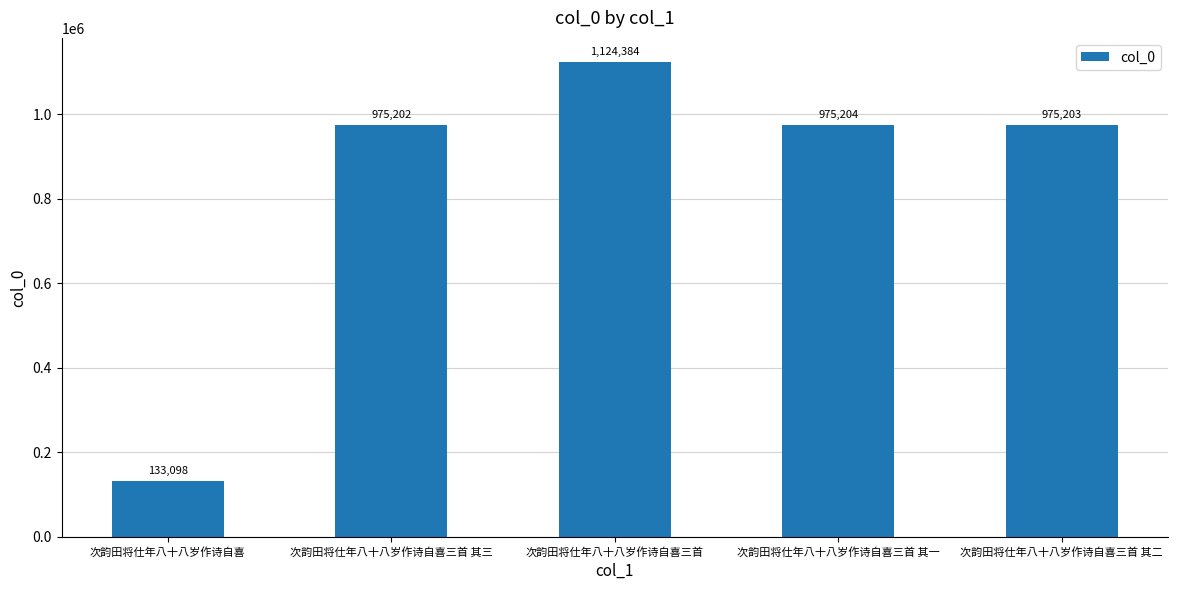

Between 次韵田将仕年八十八岁作诗自喜三首 其一 and 次韵田将仕年八十八岁作诗自喜三首 其三, which is larger?

次韵田将仕年八十八岁作诗自喜三首 其一